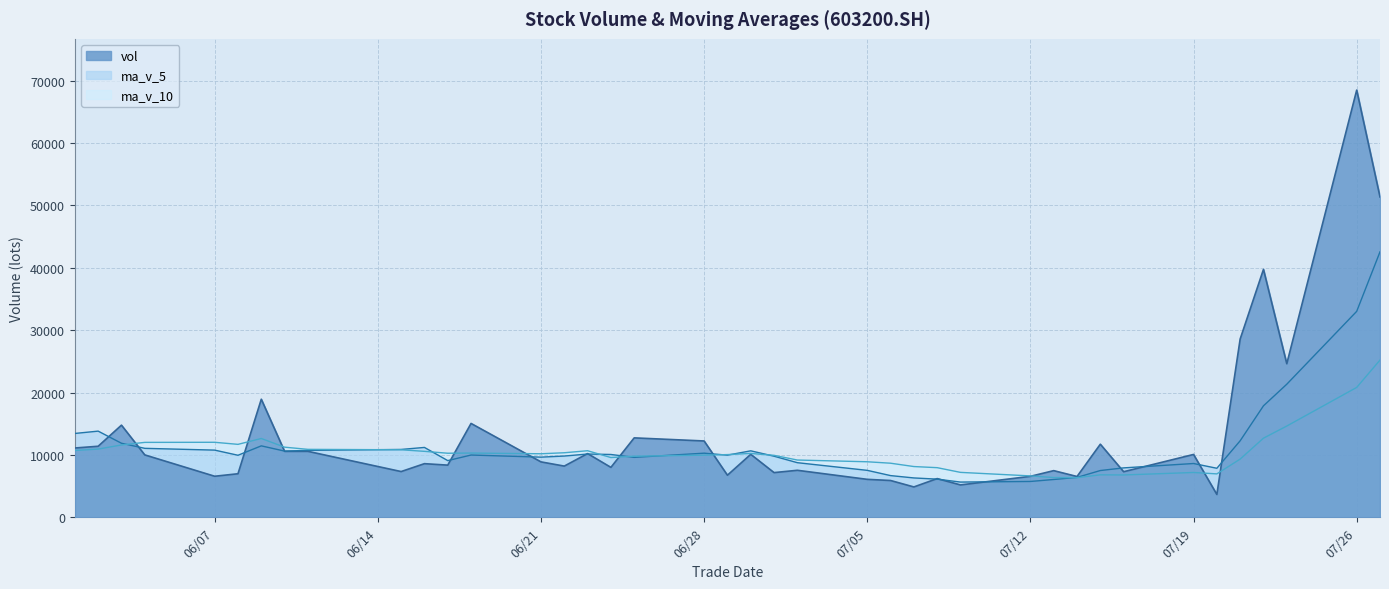

Reading right to left, transcribe all the data shown in this chart.

vol: 20210727=51342.3	20210726=68468.2	20210723=24611.4	20210722=39731.3	20210721=28573.3	20210720=3658.0	20210719=10070.0	20210716=7302.5	20210715=11712.4	20210714=6535.2	20210713=7475.0	20210712=6564.2	20210709=5184.8	20210708=6200.2	20210707=4863.0	20210706=5893.8	20210705=6080.5	20210702=7532.0	20210701=7161.1	20210630=10090.4	20210629=6744.2	20210628=12230.5	20210625=12727.3	20210624=7999.8	20210623=10209.9	20210622=8203.8	20210621=8878.4	20210618=15040.7	20210617=8358.2	20210616=8593.5	20210615=7328.8	20210611=10569.2	20210610=10567.1	20210609=18922.7	20210608=6978.0	20210607=6576.0	20210604=9999.5	20210603=14764.7	20210602=11384.2	20210601=11104.4
ma_v_5: 20210727=42545.3	20210726=33008.4	20210723=21328.8	20210722=17867.0	20210721=12263.2	20210720=7855.6	20210719=8619.0	20210716=7917.9	20210715=7494.3	20210714=6391.9	20210713=6057.4	20210712=5741.2	20210709=5644.4	20210708=6113.9	20210707=6306.1	20210706=6682.3	20210705=7521.6	20210702=8751.6	20210701=9790.7	20210630=10651.5	20210629=9958.4	20210628=10274.2	20210625=9603.8	20210624=10066.5	20210623=10138.2	20210622=9814.9	20210621=9639.9	20210618=9978.1	20210617=9083.4	20210616=11196.2	20210615=10873.2	20210611=10722.6	20210610=10608.7	20210609=11448.2	20210608=9940.5	20210607=10765.7	20210604=11051.4	20210603=11867.6	20210602=13808.8	20210601=13436.3
ma_v_10: 20210727=25200.5	20210726=20813.7	20210723=14623.3	20210722=12680.7	20210721=9327.6	20210720=6956.5	20210719=7180.1	20210716=6781.2	20210715=6804.1	20210714=6349.0	20210713=6369.9	20210712=6631.4	20210709=7198.0	20210708=7952.3	20210707=8132.2	20210706=8666.9	20210705=8897.9	20210702=9177.7	20210701=9928.6	20210630=10233.2	20210629=10048.3	20210628=9957.1	20210625=9790.9	20210624=9574.9	20210623=10667.2	20210622=10344.0	20210621=10181.3	20210618=10293.4	20210617=10265.8	20210616=10568.4	20210615=10819.5	20210611=10887.0	20210610=11238.1	20210609=12628.5	20210608=11688.4	20210607=12020.8	20210604=12005.5	20210603=11592.1	20210602=10930.3	20210601=10705.1